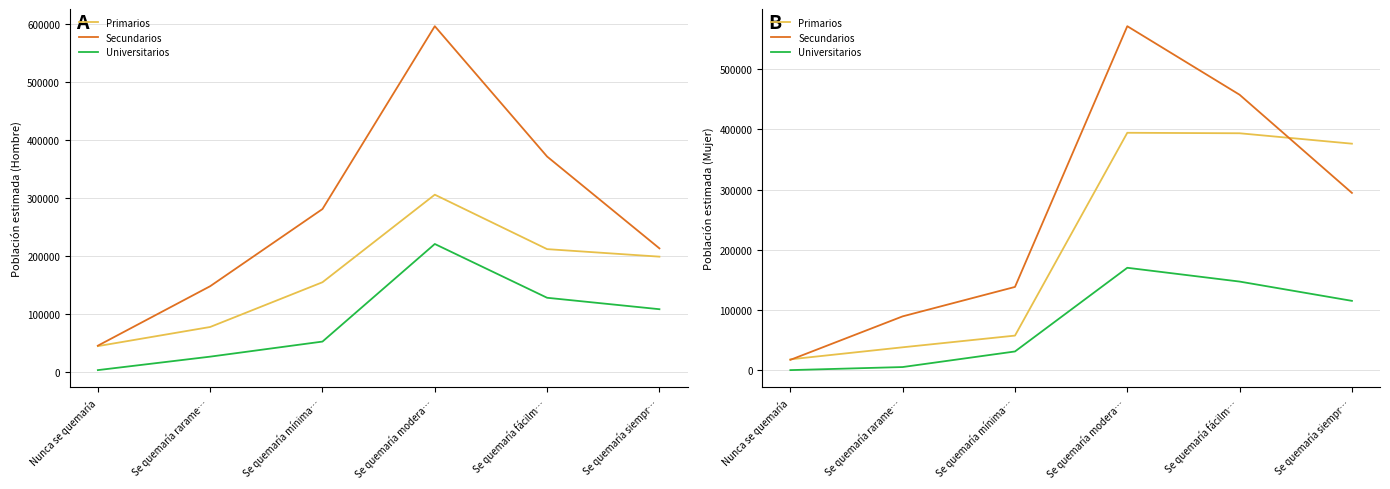

List the labels in order of Primarios value, largest first.

Se quemaría modera…, Se quemaría fácilm…, Se quemaría siempr…, Se quemaría mínima…, Se quemaría rarame…, Nunca se quemaría